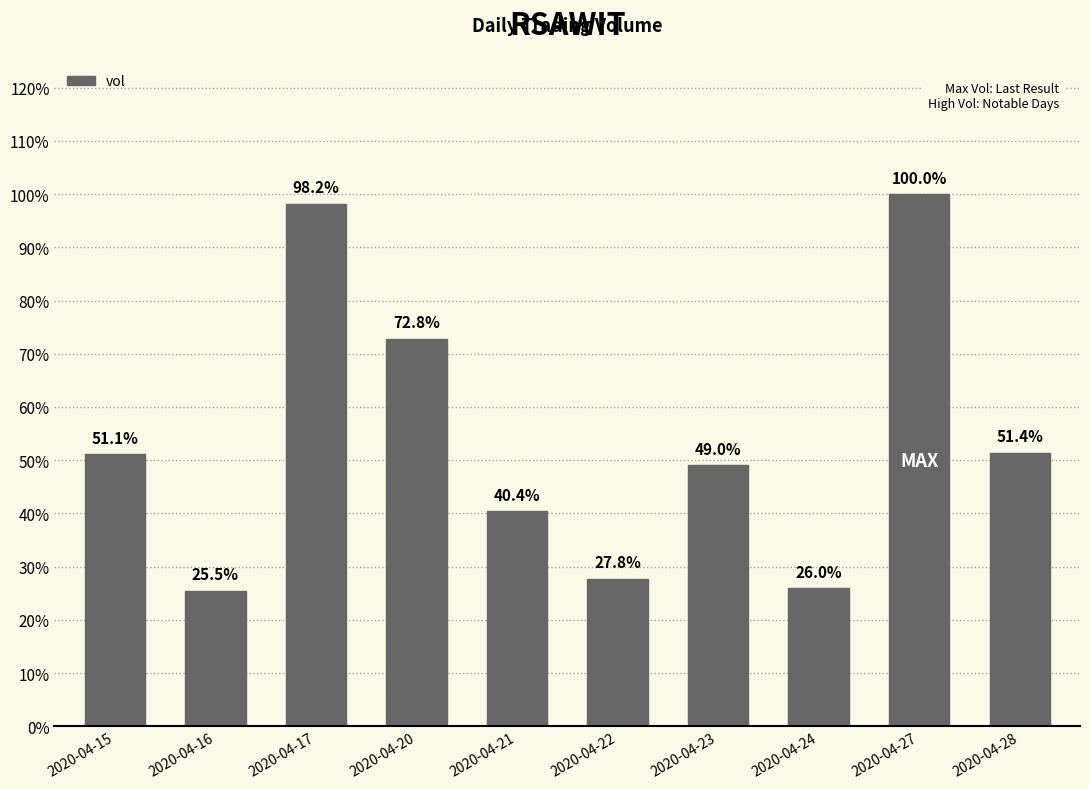

Are the bars horizontal?

No